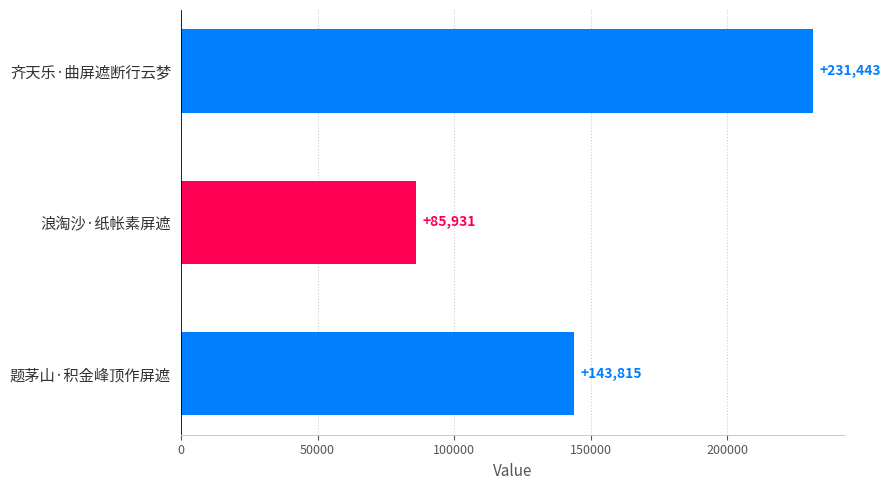

Is it true that the value at 齐天乐·曲屏遮断行云梦 is 231443?

True